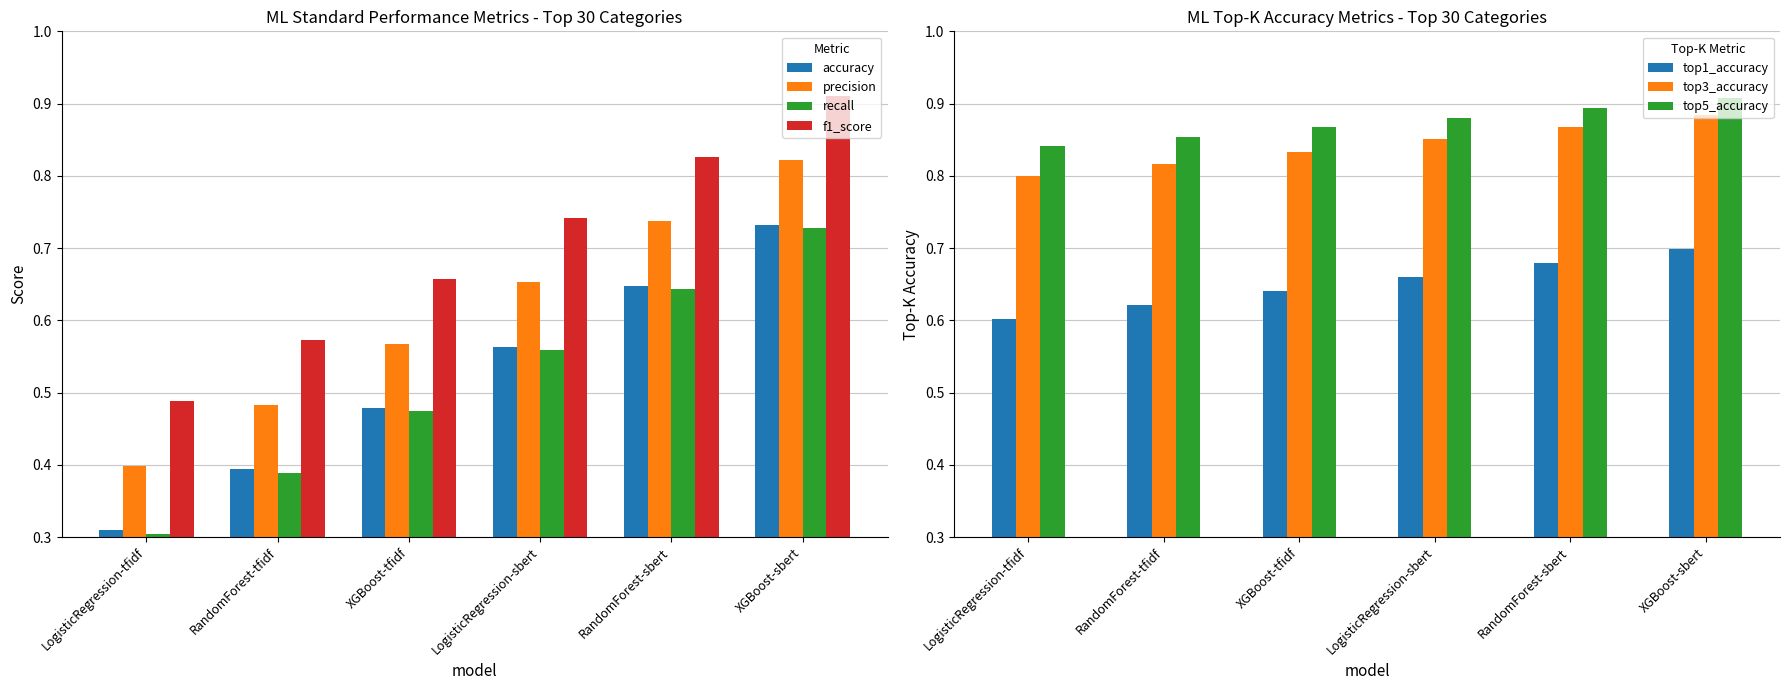

At how many categories does at least one series exceed 0?

6